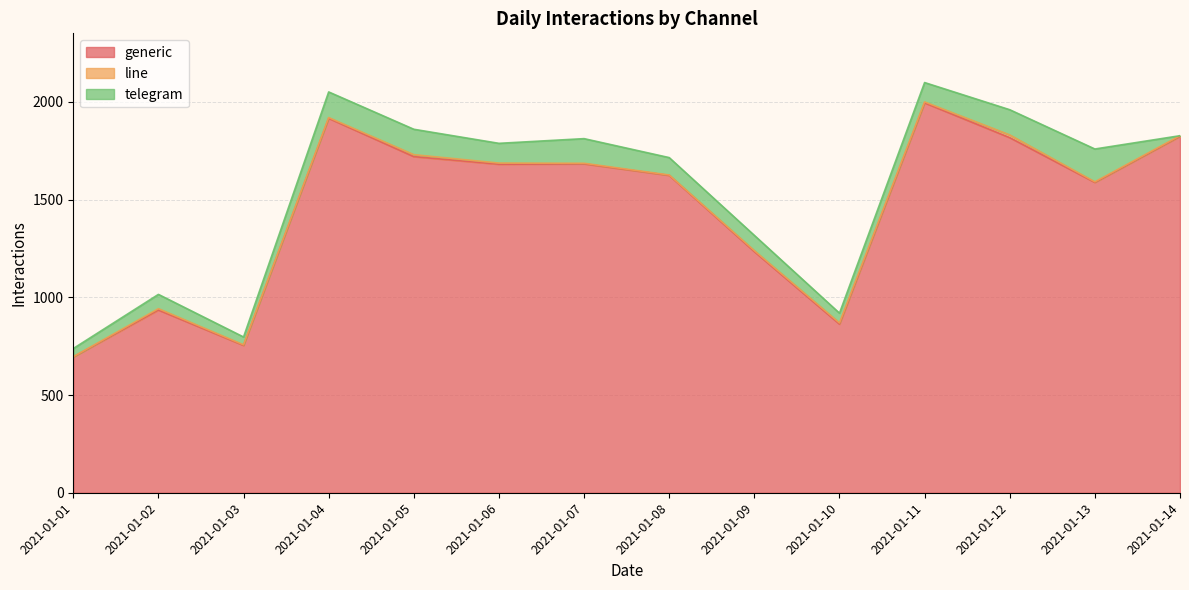

What is the maximum value shown in the chart?

1995